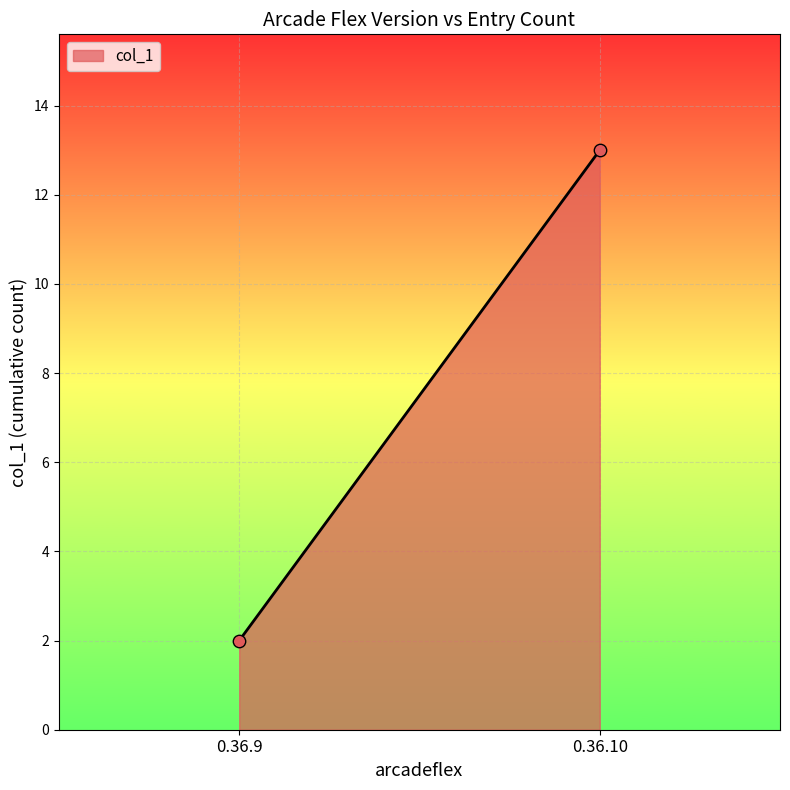

What is the range of Y values (max minus min)?

11